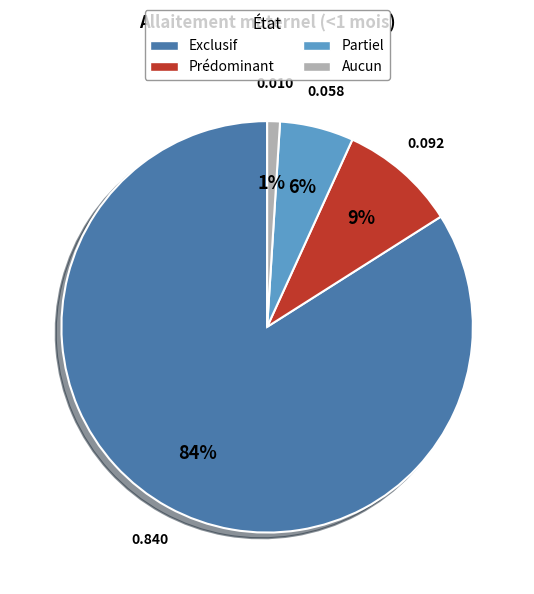

Rank the categories by value from lowest to highest.

Aucun, Partiel, Prédominant, Exclusif